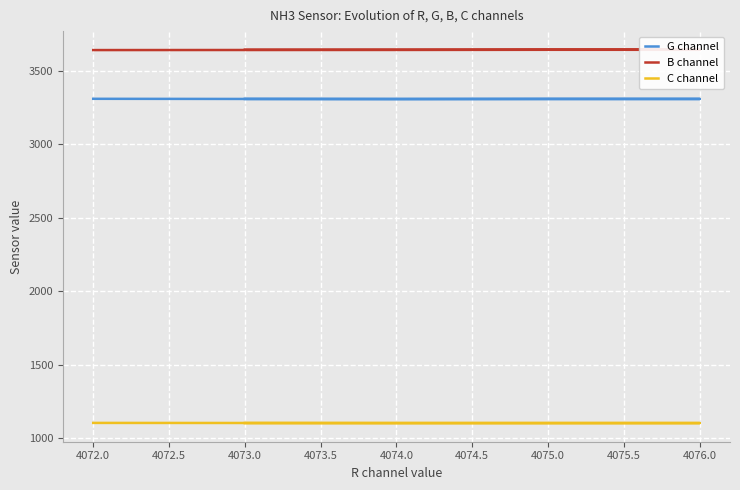

At 4075.0, list the series in order from smallest to largest.

C channel, G channel, B channel